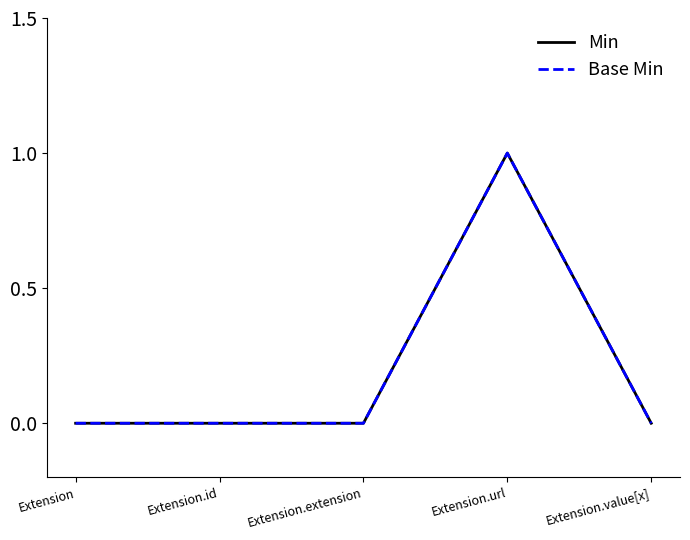

Reading left to right, list all the values displayed in this chart.

Min: Extension=0	Extension.id=0	Extension.extension=0	Extension.url=1	Extension.value[x]=0
Base Min: Extension=0	Extension.id=0	Extension.extension=0	Extension.url=1	Extension.value[x]=0